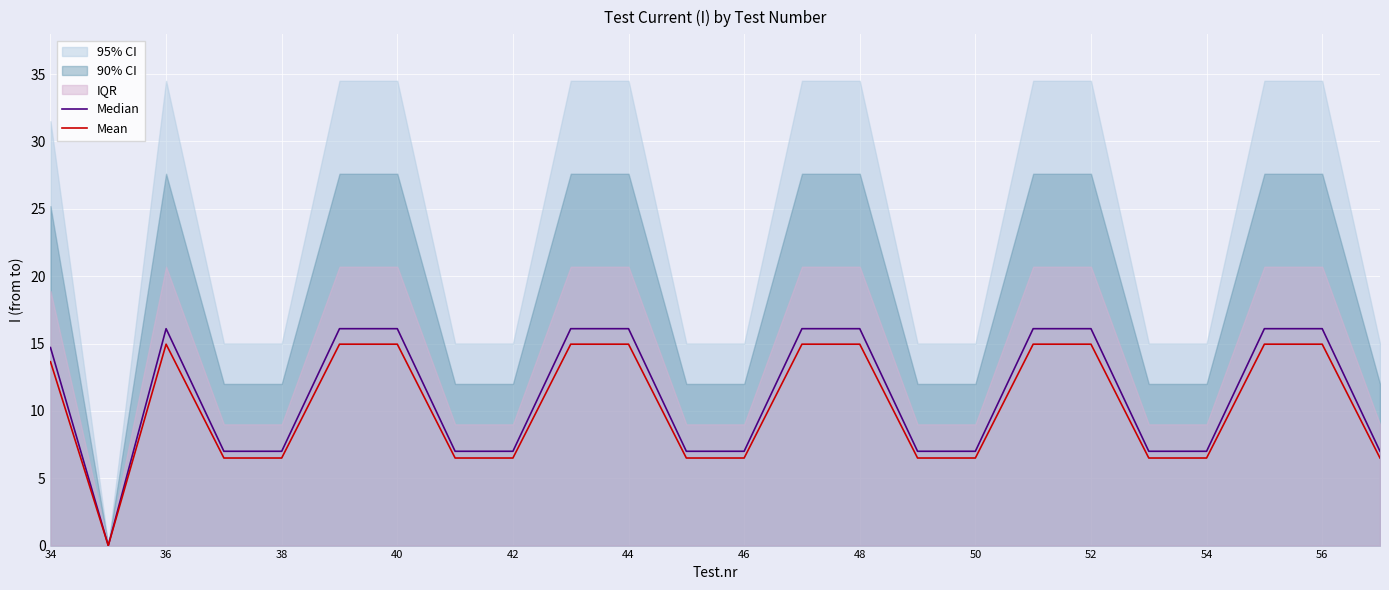

What is the difference between the second highest and second lowest values in the Mean series?

8.5